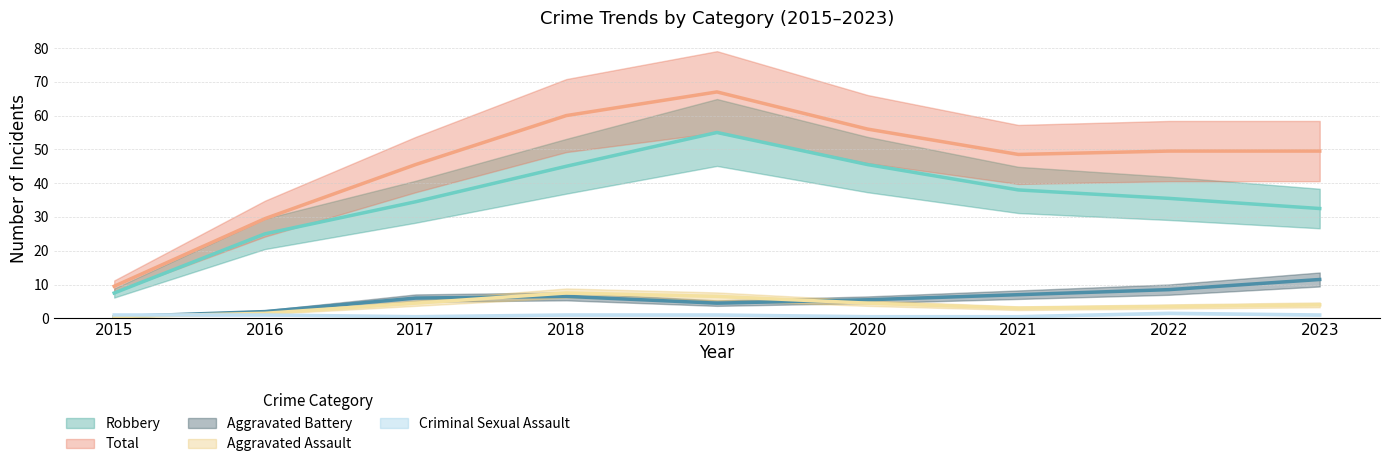

True or false: Criminal Sexual Assault and Aggravated Battery cross at least once.

True